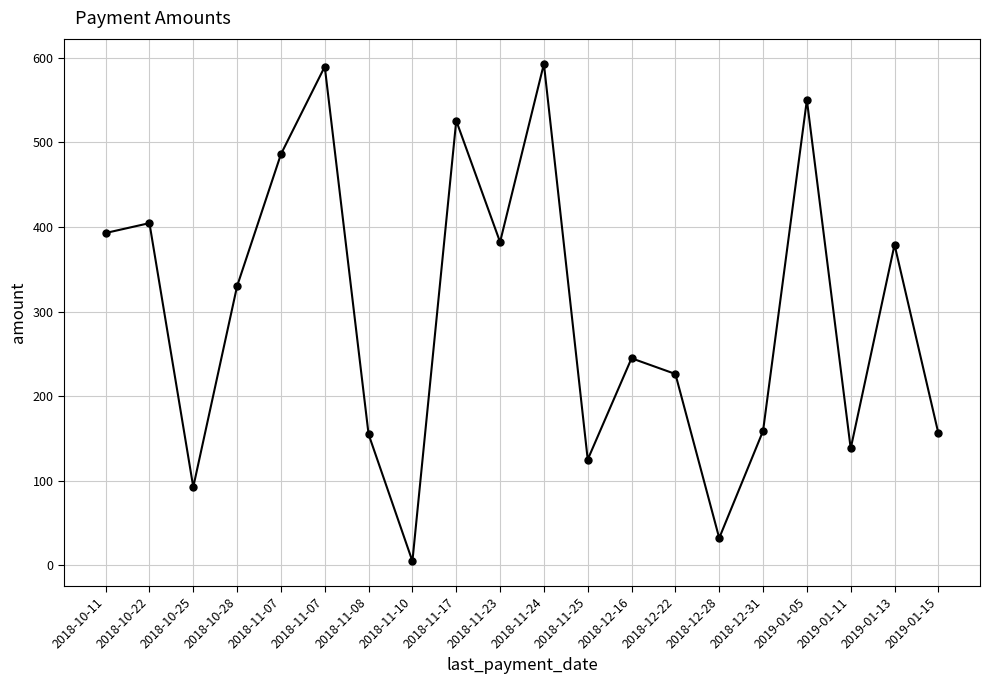

Is this an area chart (filled region under the line)?

No